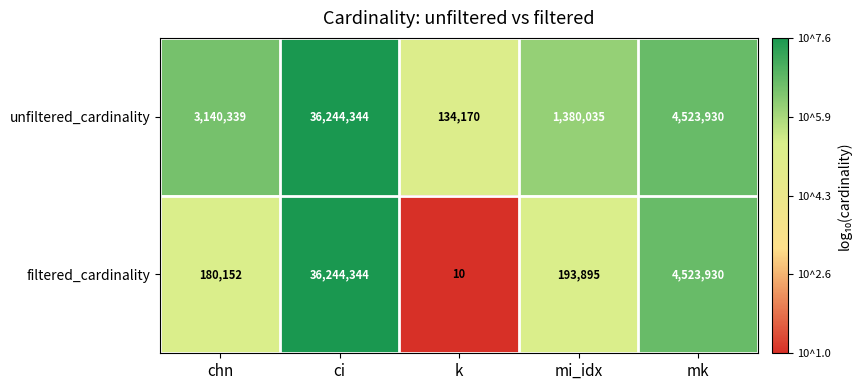

Reading right to left, extract all data points from this chart.

unfiltered_cardinality: mk=4523930	mi_idx=1380035	k=134170	ci=36244344	chn=3140339
filtered_cardinality: mk=4523930	mi_idx=193895	k=10	ci=36244344	chn=180152